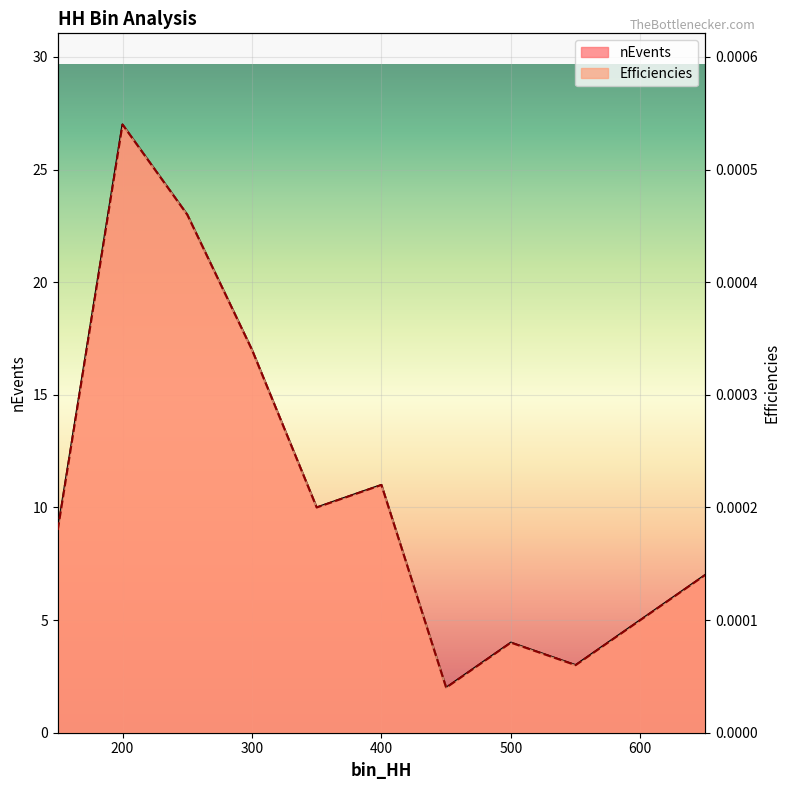

Reading left to right, transcribe all the data shown in this chart.

nEvents: 150=9.0	200=27.0	250=23.0	300=17.0	350=10.0	400=11.0	450=2.0	500=4.0	550=3.0	650=7.0
Efficiencies: 150=0.0	200=0.0	250=0.0	300=0.0	350=0.0	400=0.0	450=0.0	500=0.0	550=0.0	650=0.0